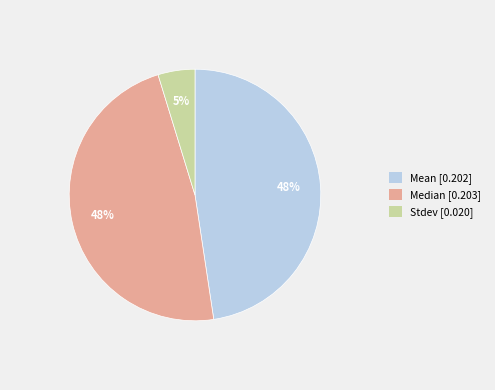

What percentage is the Stdev slice, to the nearest percent?

5%